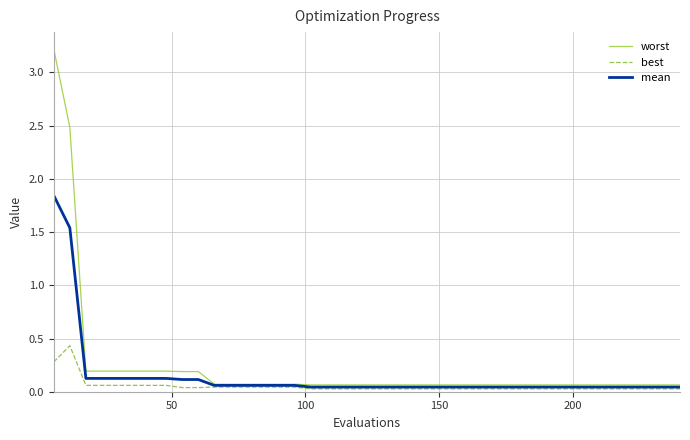

What is the greatest value displayed?

3.2